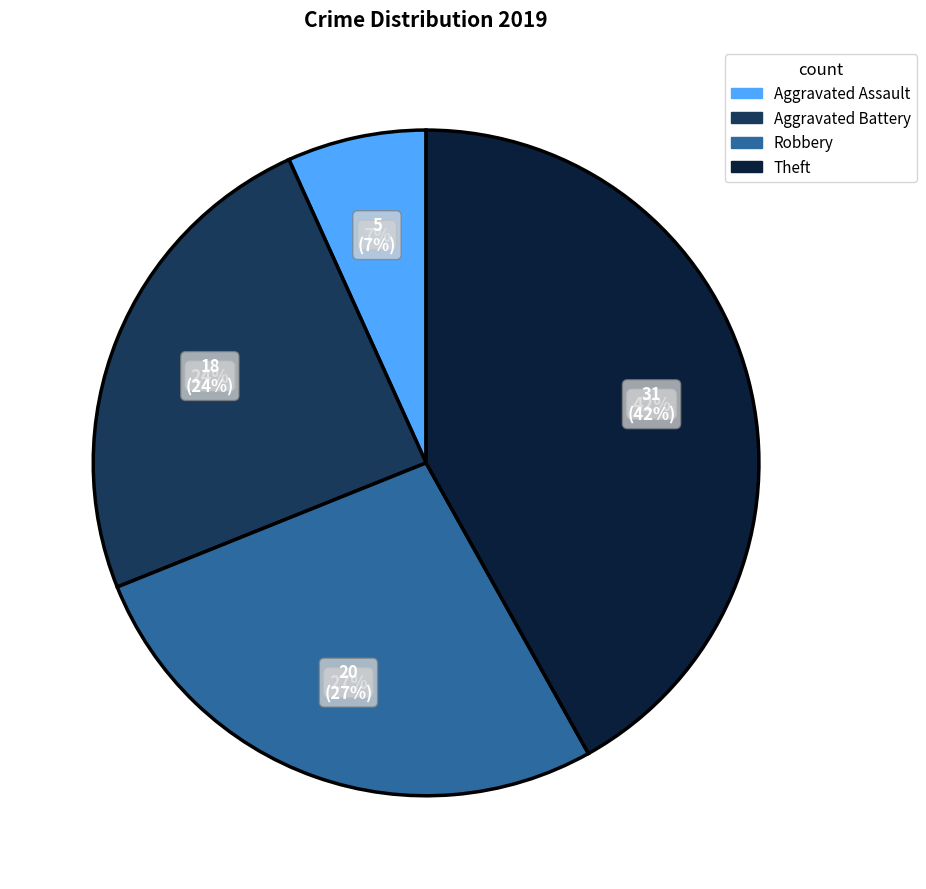

Count the number of slices in the pie.

4